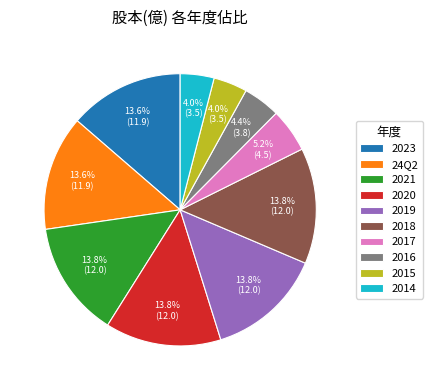

What percentage do 2023 and 2020 together represent?

27.4%